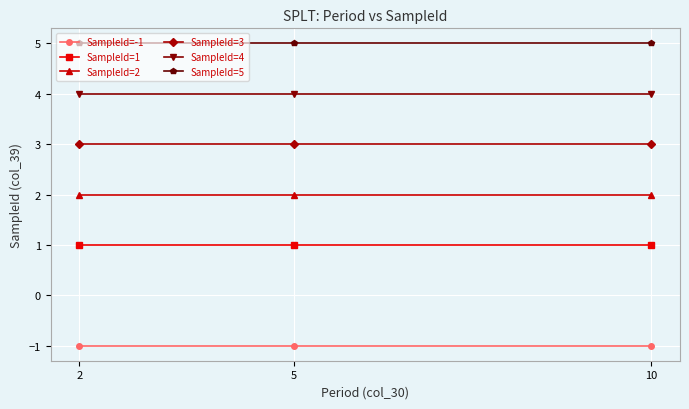

Rank the series by their maximum value, from lowest to highest.

SampleId=-1, SampleId=1, SampleId=2, SampleId=3, SampleId=4, SampleId=5